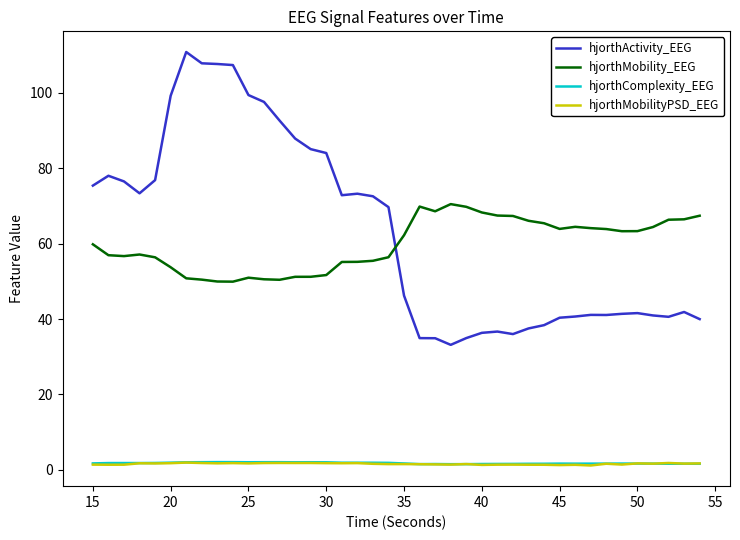

Does the chart display data point markers on the line(s)?

No